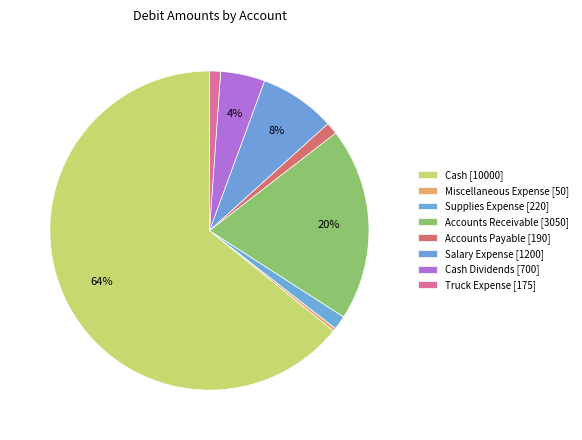

How many slices are in this pie chart?

8